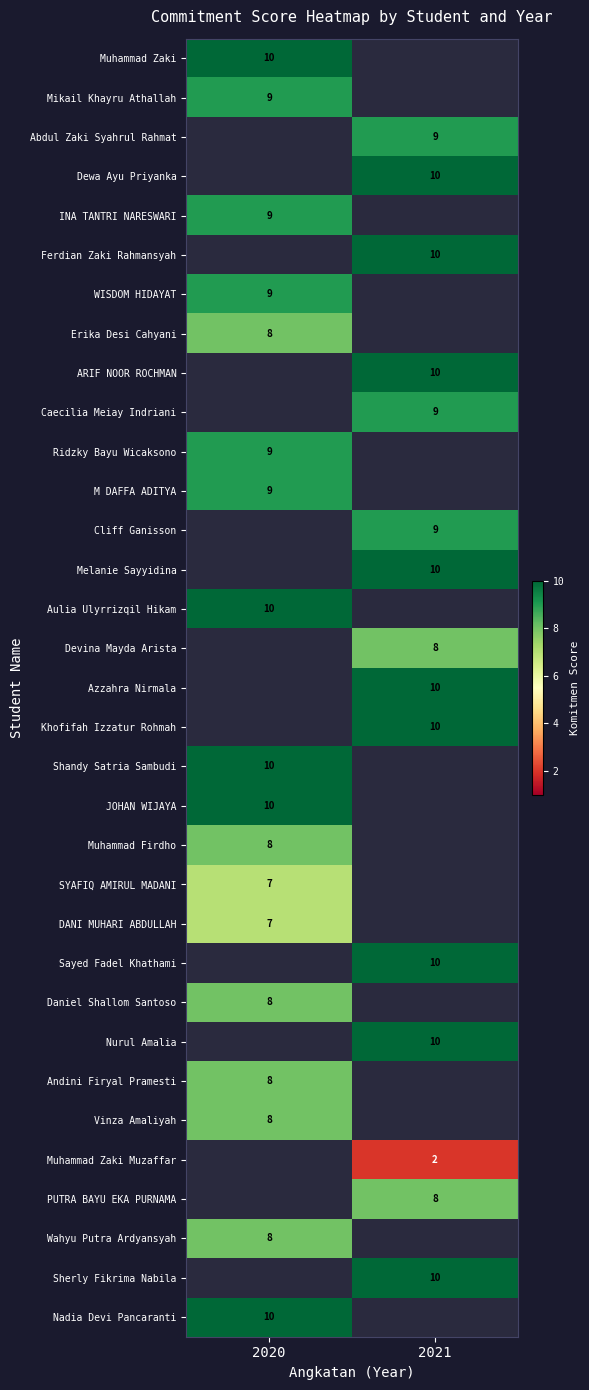

The Nurul Amalia series shows 10 at 2021. True or false?

True